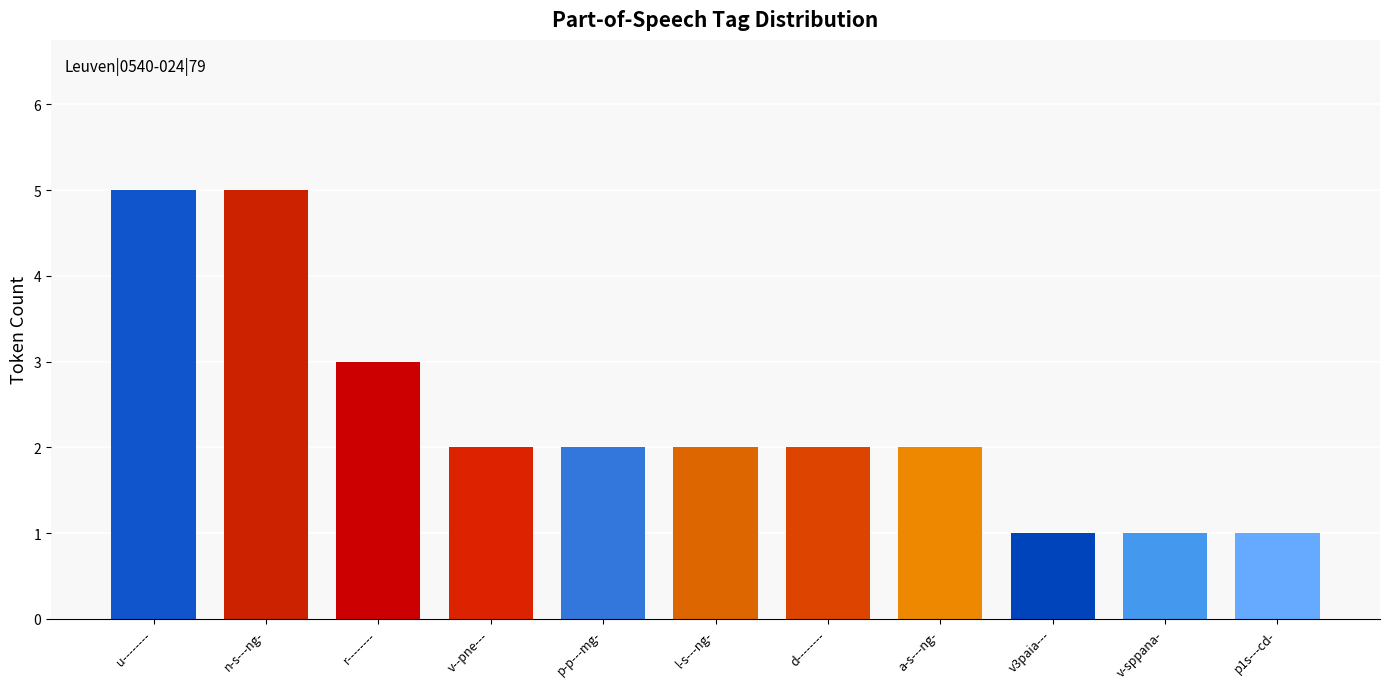

Reading left to right, extract all data points from this chart.

5	5	3	2	2	2	2	2	1	1	1